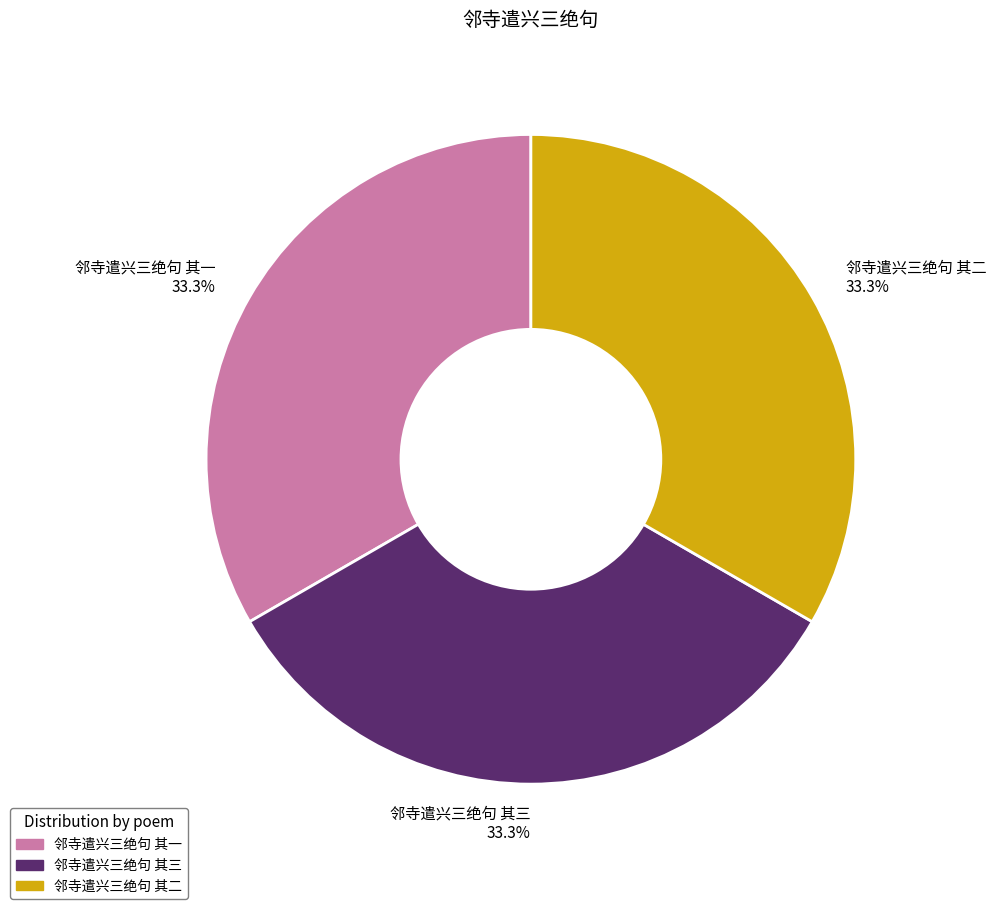

Does 邻寺遣兴三绝句 其一 account for over 50% of the chart?

No